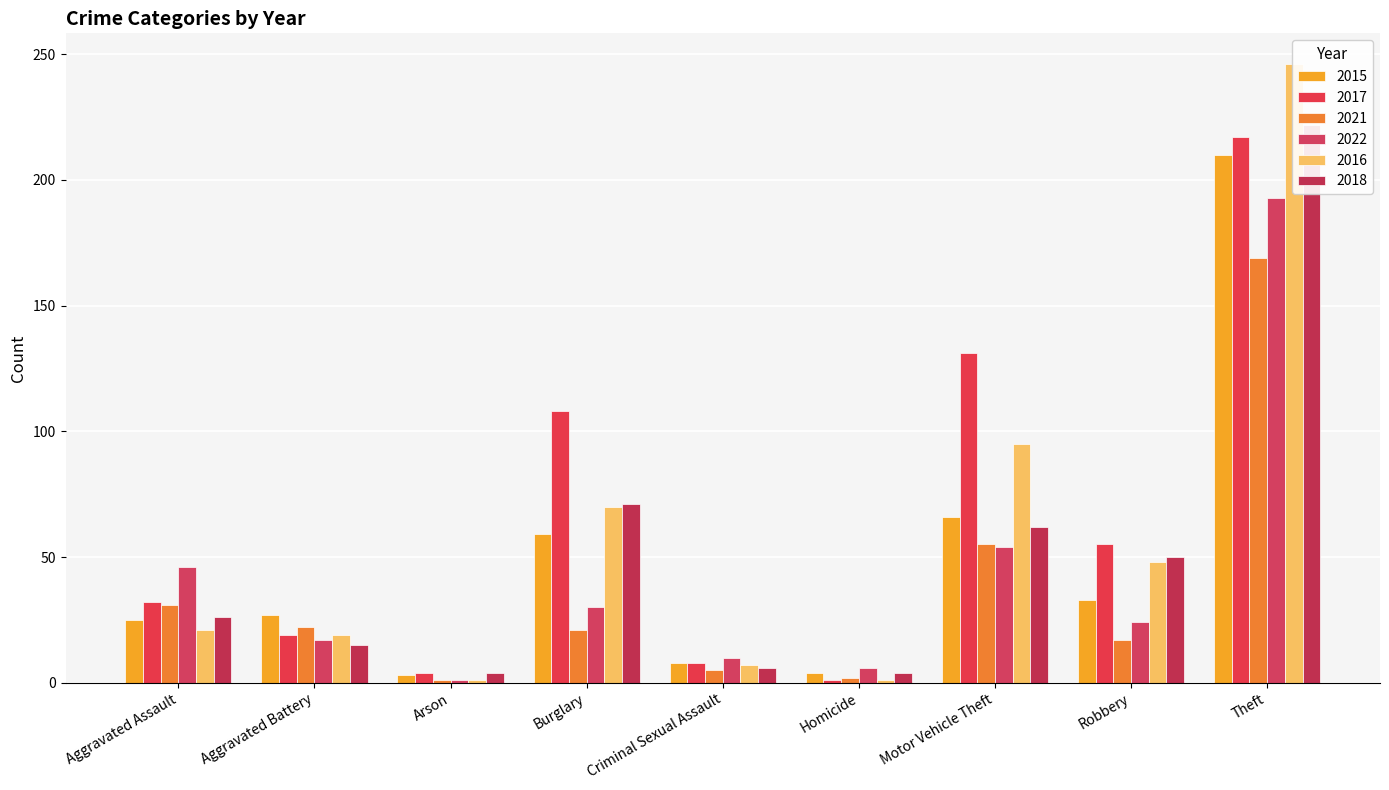

Rank the series by their maximum value, from lowest to highest.

2021, 2022, 2015, 2017, 2018, 2016